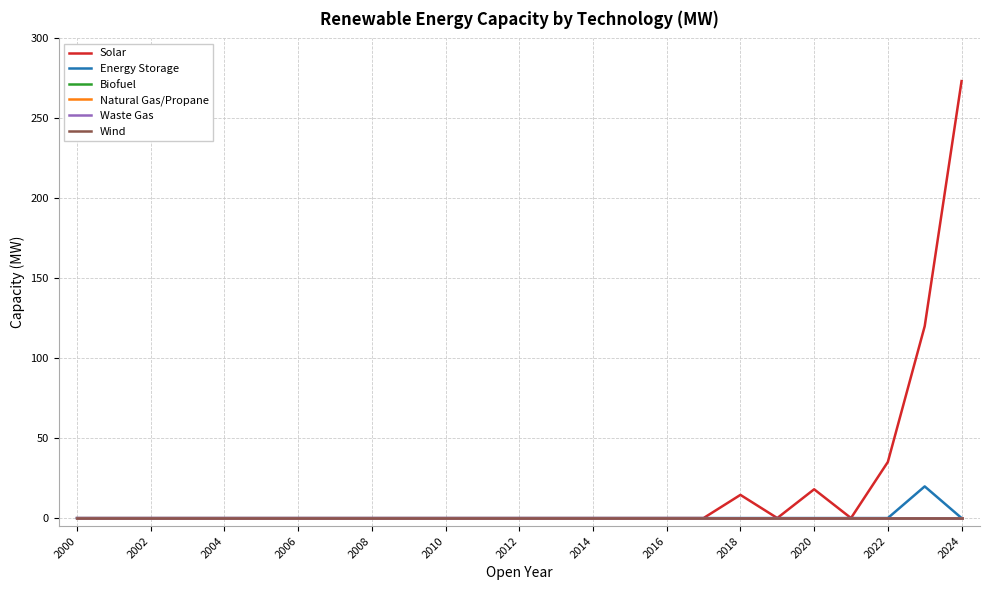

Does the chart have visible grid lines?

Yes